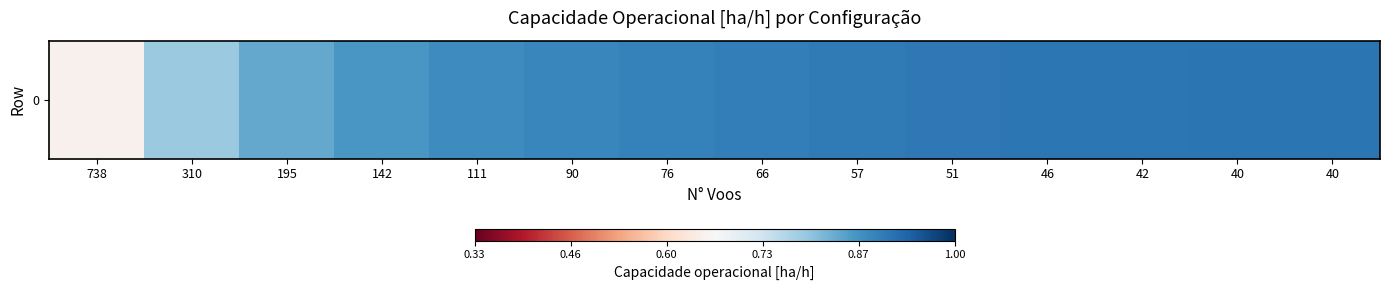

Rank the categories by value from highest to lowest.

40, 40, 42, 46, 51, 57, 66, 76, 90, 111, 142, 195, 310, 738